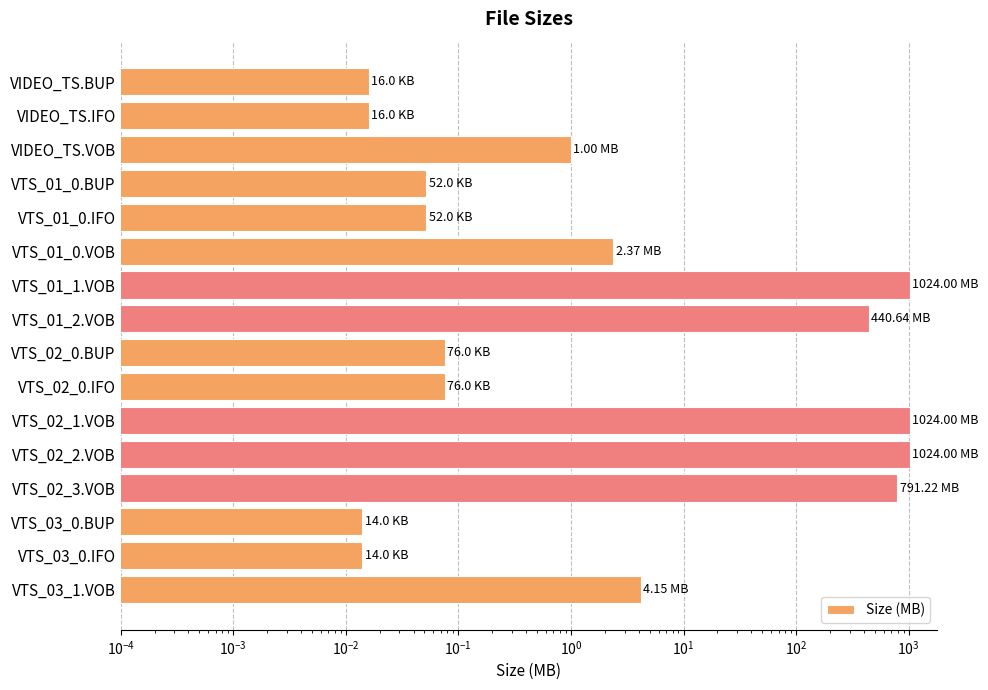

What is the change in value from VTS_01_1.VOB to VTS_03_1.VOB?

-1019.9